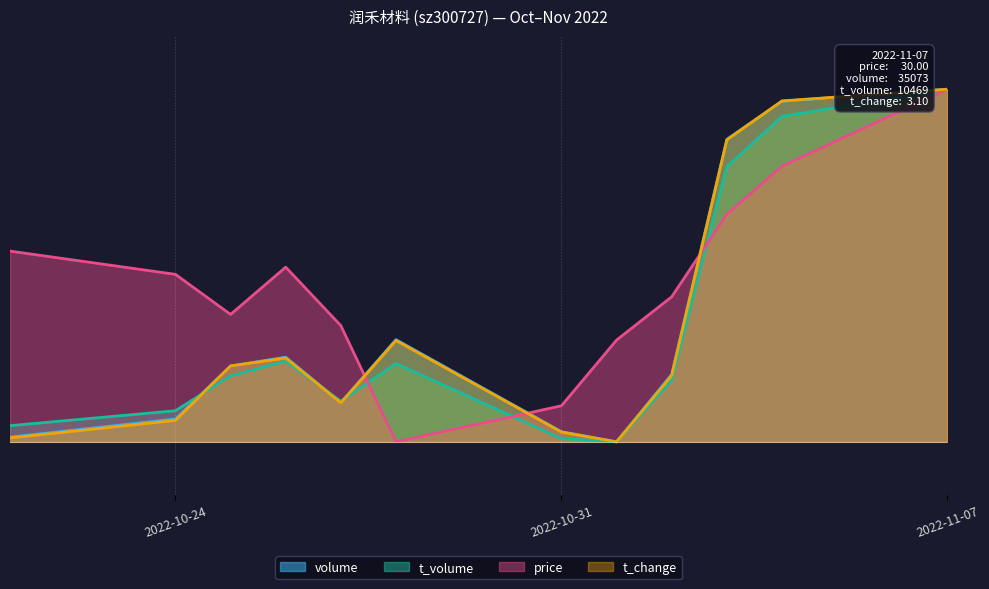

Is it true that t_volume equals 0.2 at 2022-10-25?

True